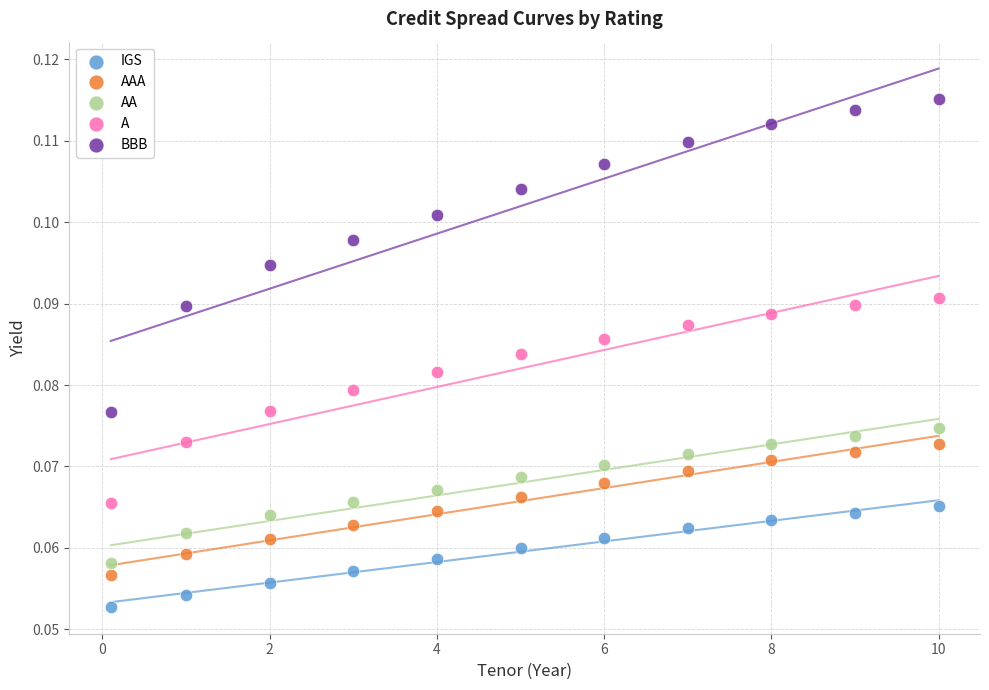

Which series reaches the maximum Y coordinate?

BBB